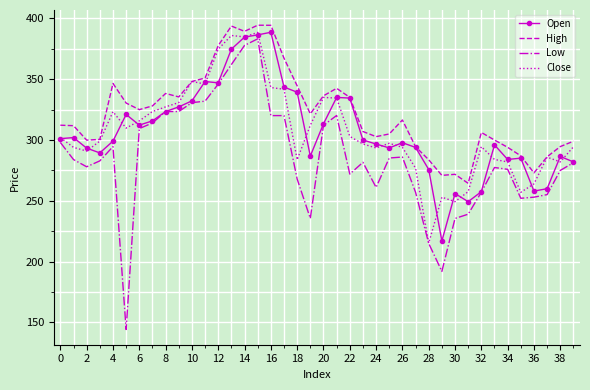

How many values in the Close series exceed 299?

20